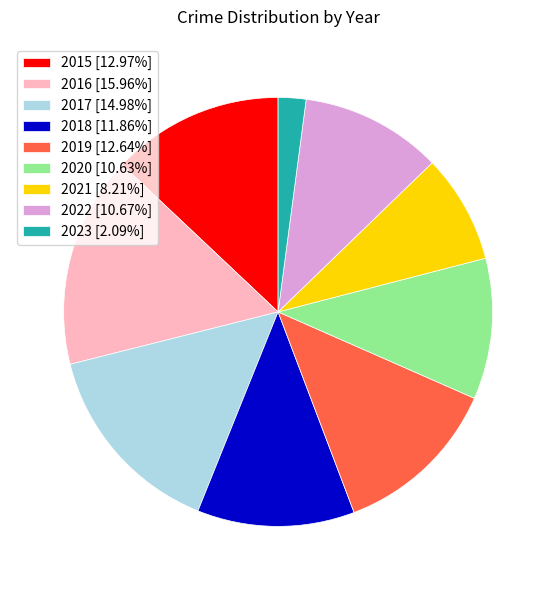

What is the smallest slice in the pie chart?

2023